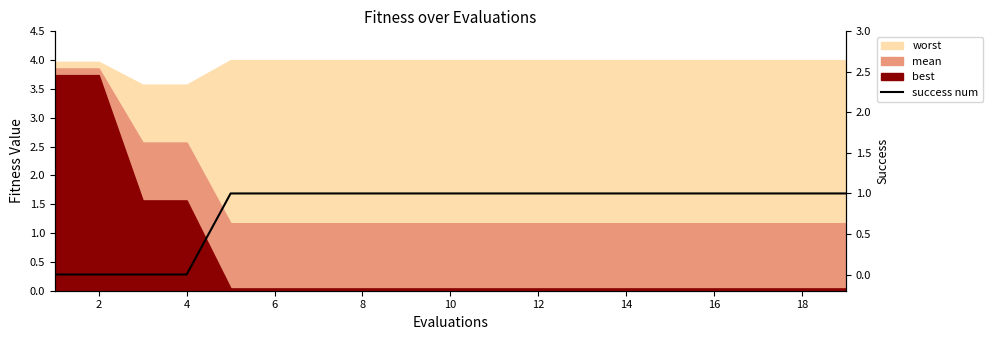

How many values are above zero?

15